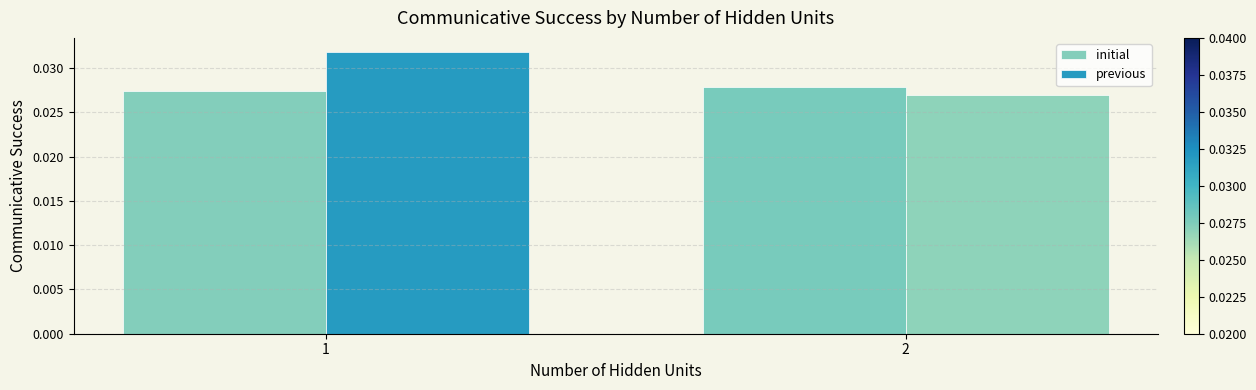

Which series changed the most between 1 and 2?

previous